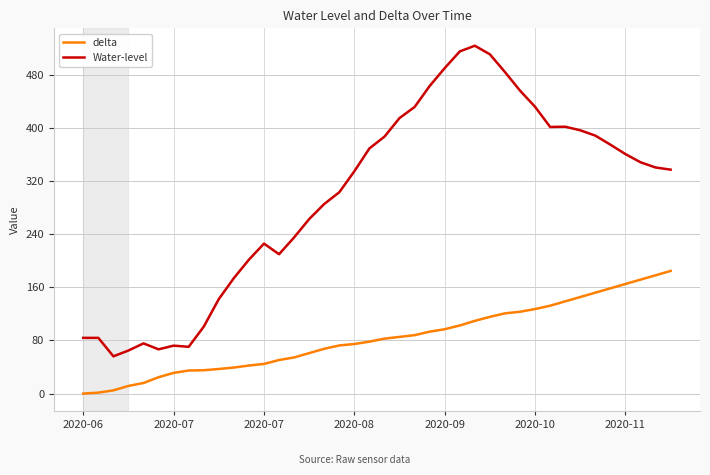

Does the chart have visible grid lines?

Yes